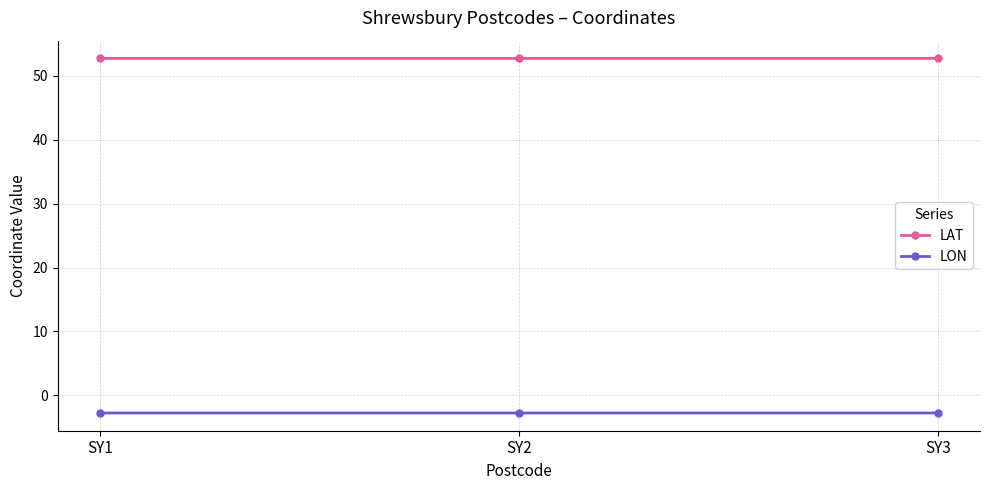

What is the value of the LAT point at the 2nd from the left?

52.7